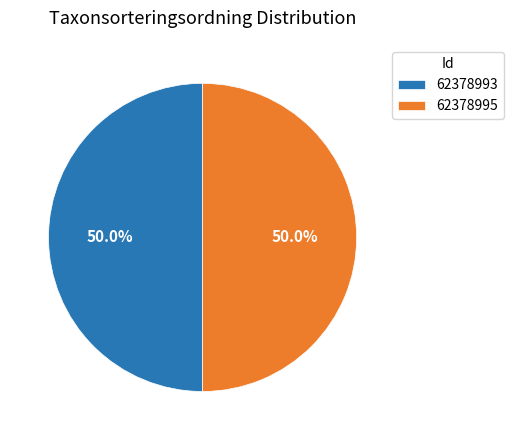

Do 62378995 and 62378993 together represent more than half of the pie?

Yes